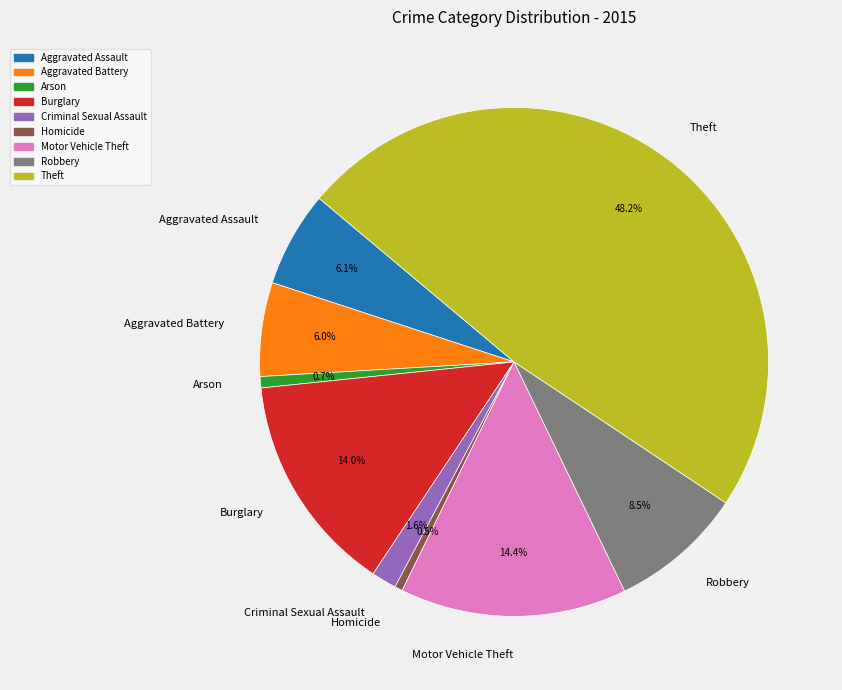

To the nearest percent, what is the difference between the Aggravated Assault and Burglary slice percentages?

8%